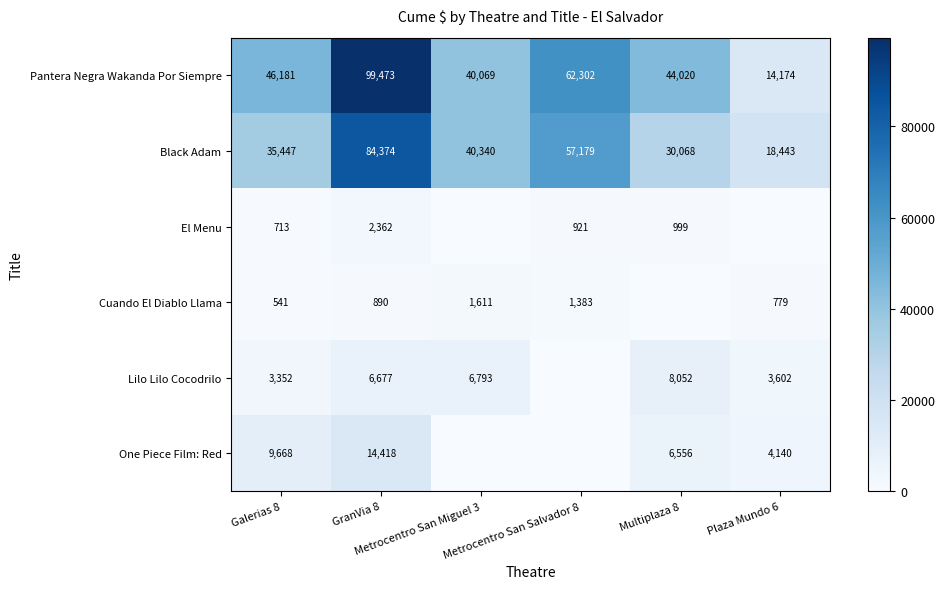

What is the sum of all Black Adam values?

265851